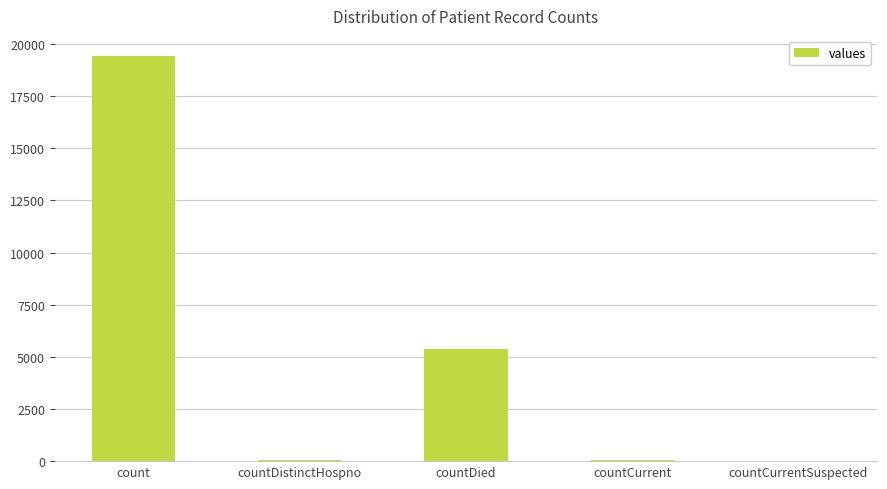

What is the approximate value at count, to the nearest 50?

19400